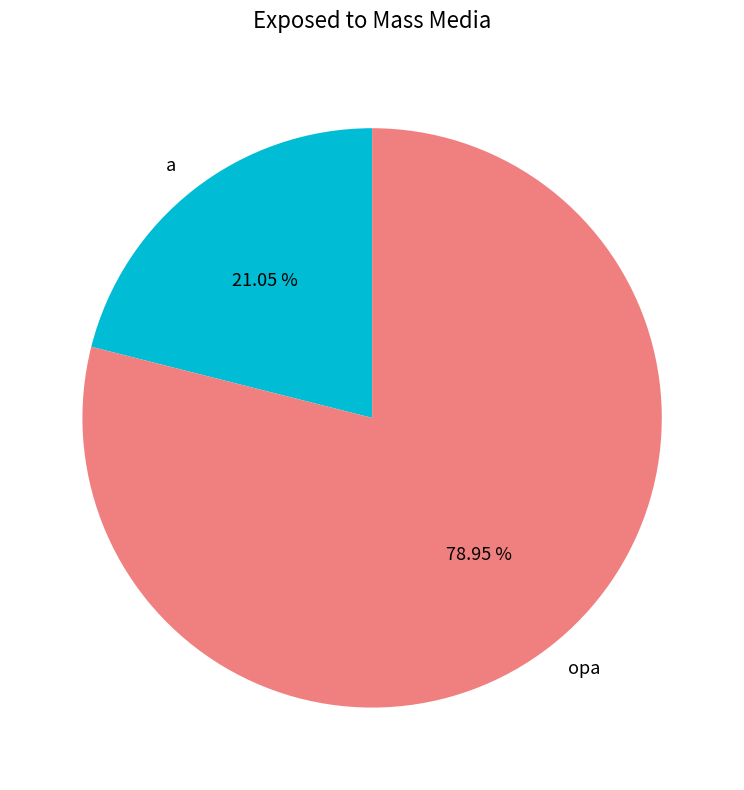

To the nearest percent, what is the average slice percentage?

50%